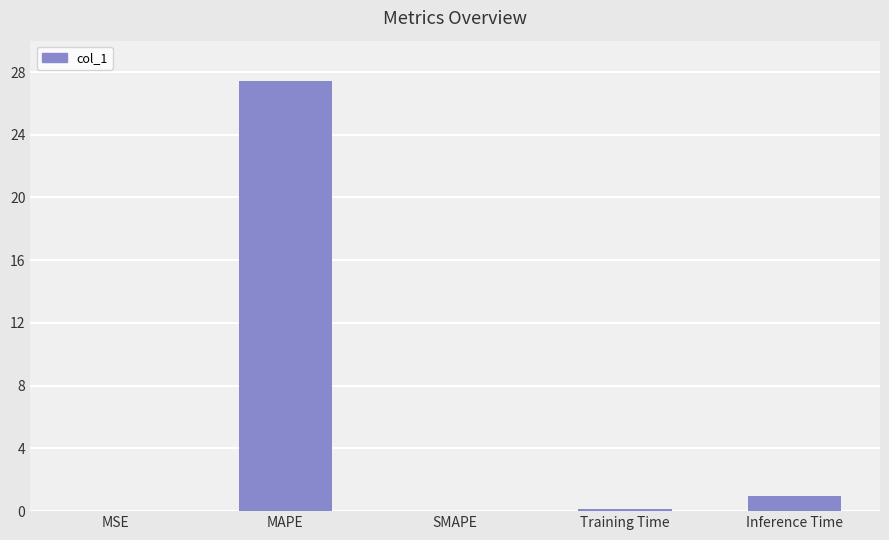

At which label is the value closest to 13?

Inference Time